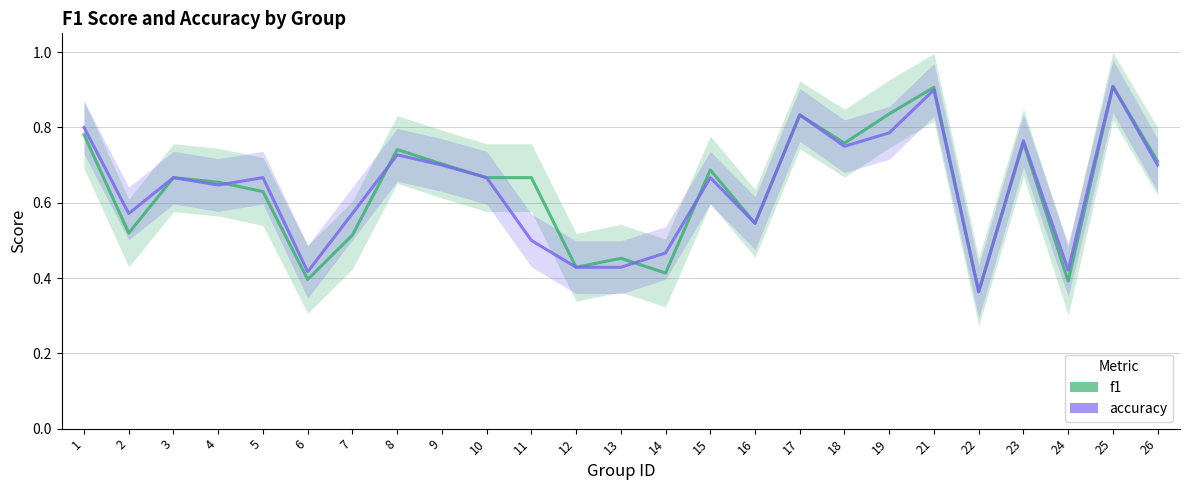

What is the sum of the f1 values at 16 and 22?

0.9